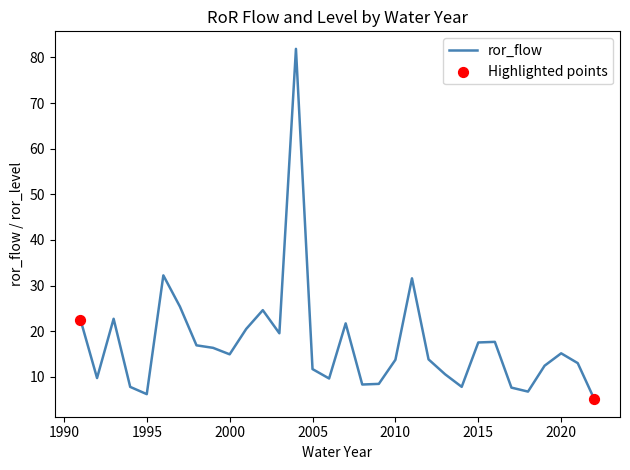

What is the difference between the maximum and minimum values?

76.8